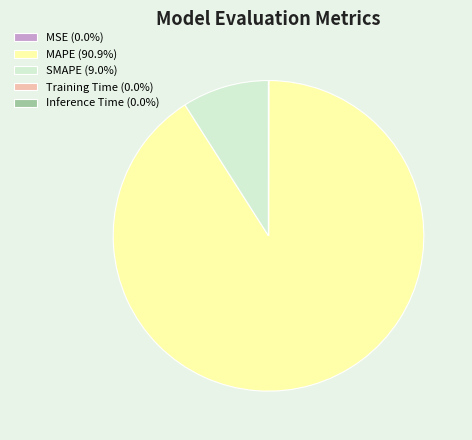

Does MAPE (90.9%) account for over 50% of the chart?

Yes